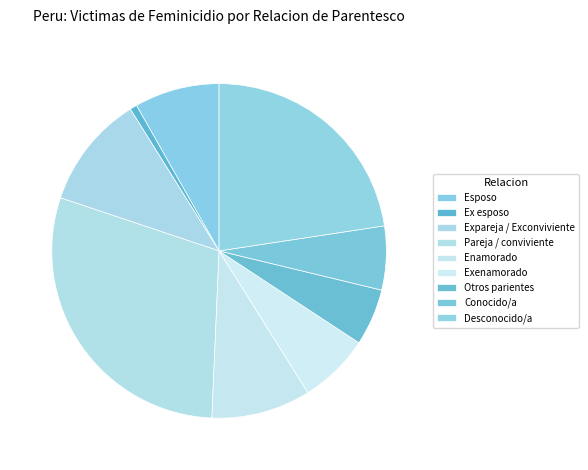

Which category has the smallest portion of the pie?

Ex esposo